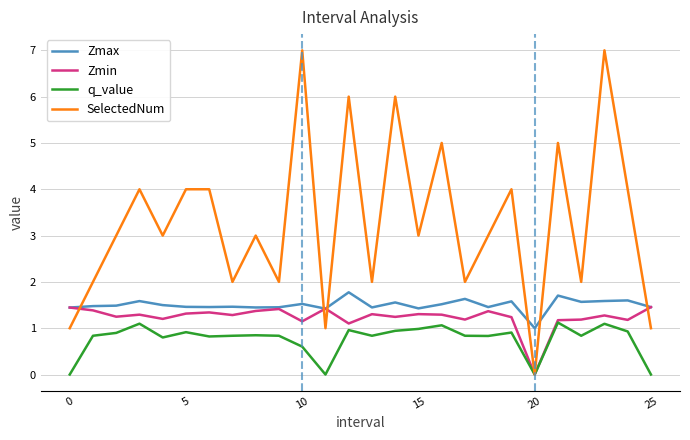

What is the maximum value shown in the chart?

7.0